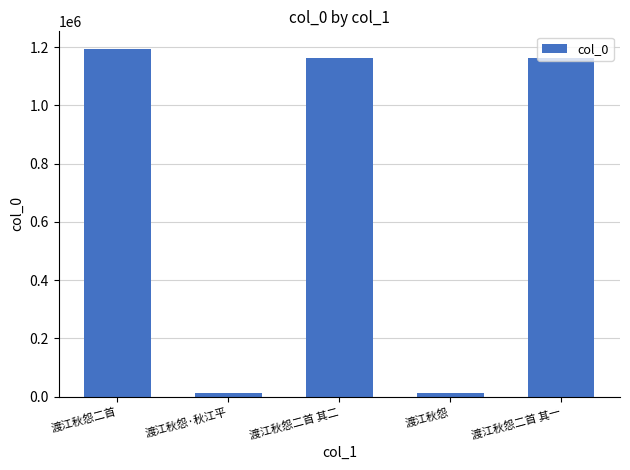

Between 渡江秋怨二首 and 渡江秋怨, which is larger?

渡江秋怨二首